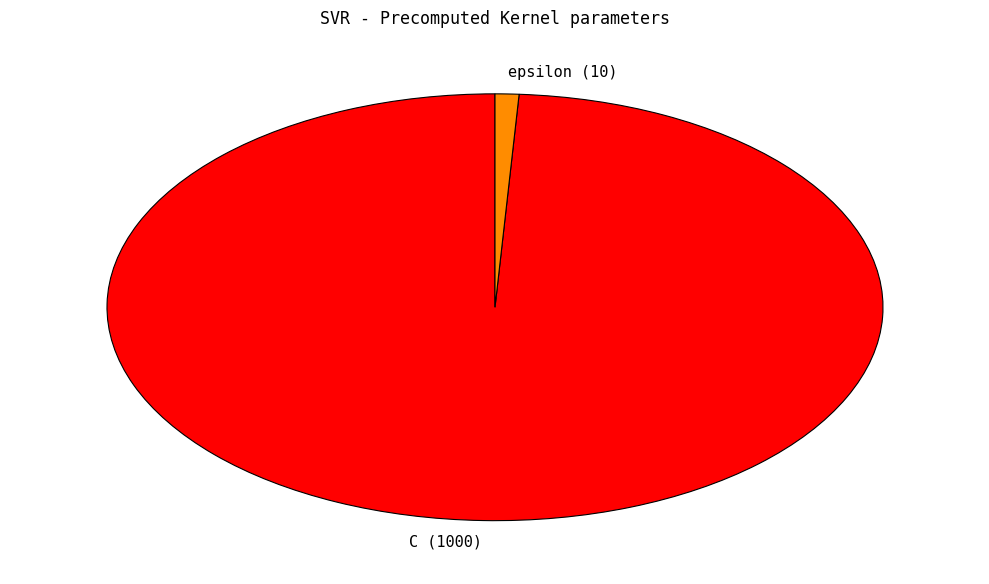

Count the number of slices in the pie.

2